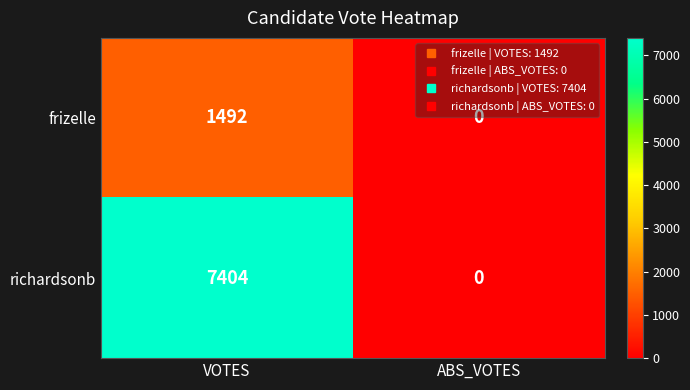

How many values in the richardsonb series are below 7404?

1